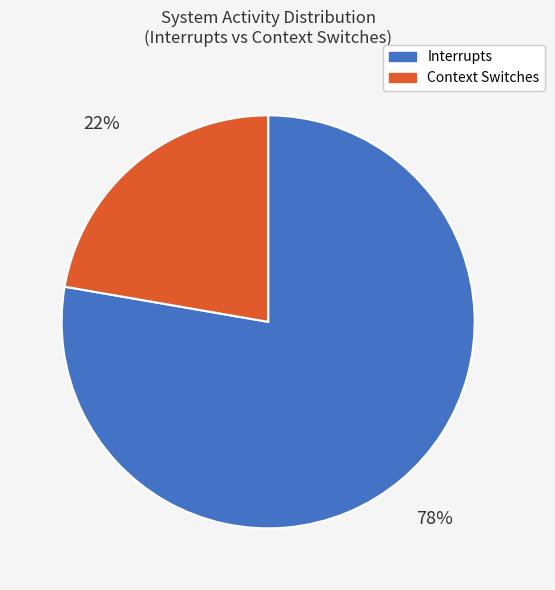

Is there a majority slice in this chart?

Yes